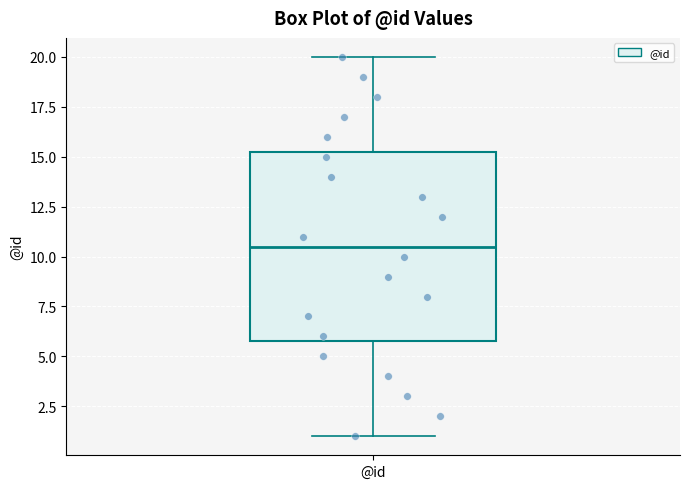

Read this box plot against the y-axis: the position of the median line, the range covered by the box, and the ends of both whiskers. The values are not printed on the chart, so give them approximately, as read against the axis.

median 10.5, box 6.0 to 15.5, whiskers 1.0 to 20.0